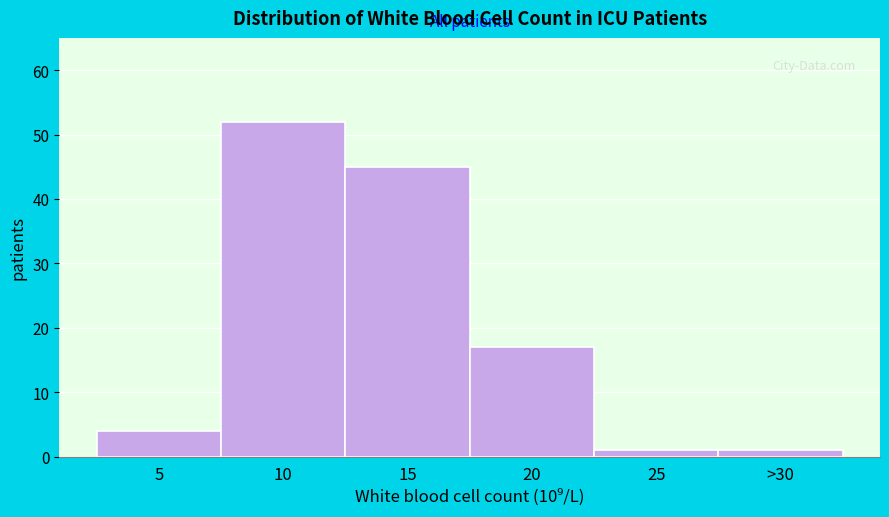

Reading left to right, transcribe all the data shown in this chart.

4	52	45	17	1	1